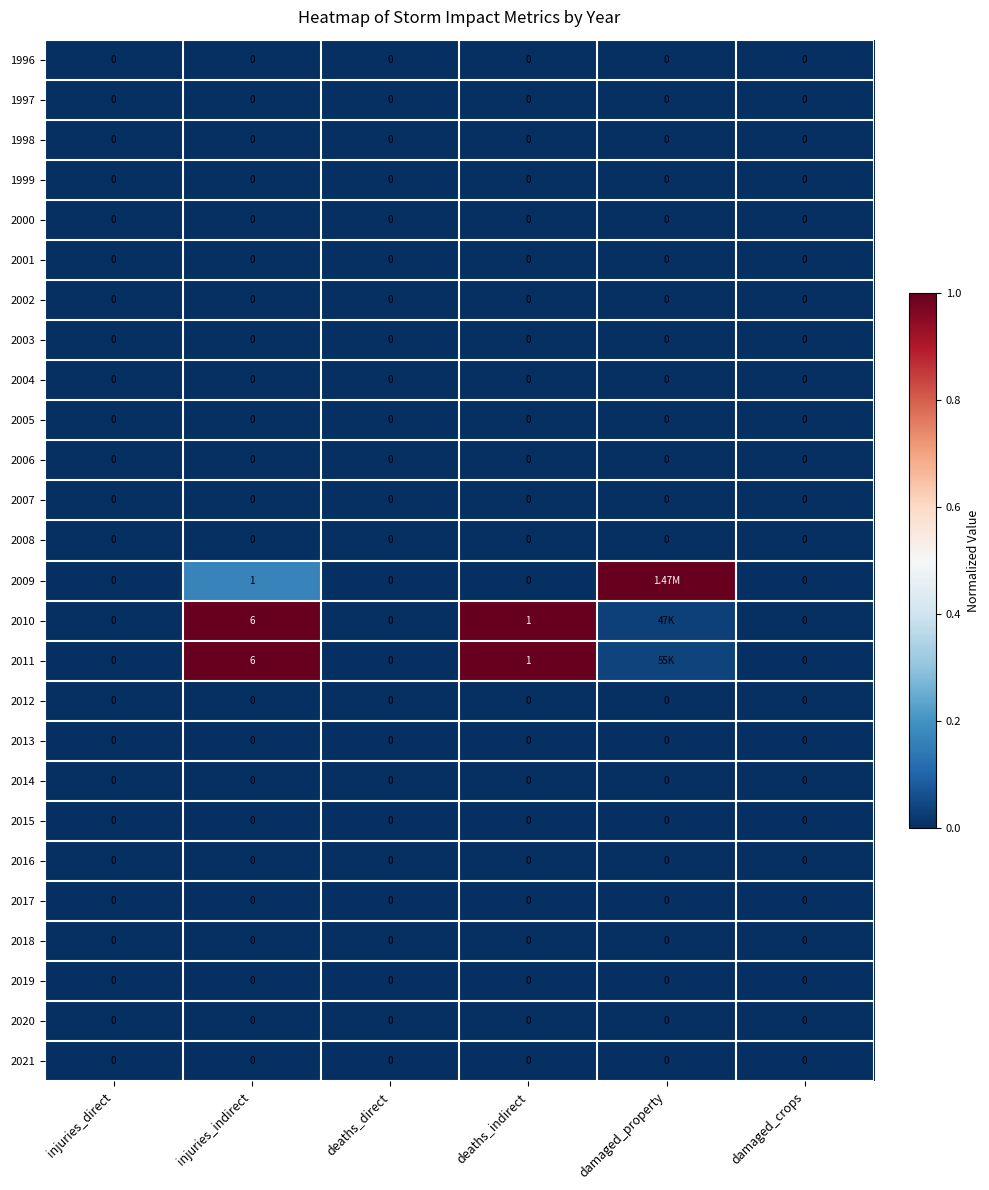

At which label does 2016 reach its minimum?

injuries_direct